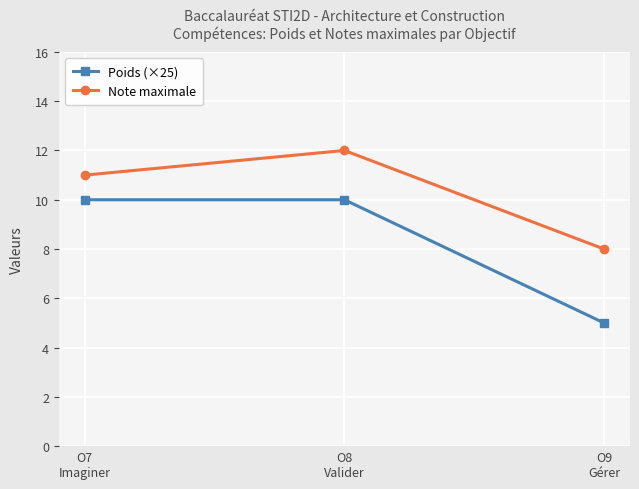

What is the label of the 2nd point from the left?

O8
Valider